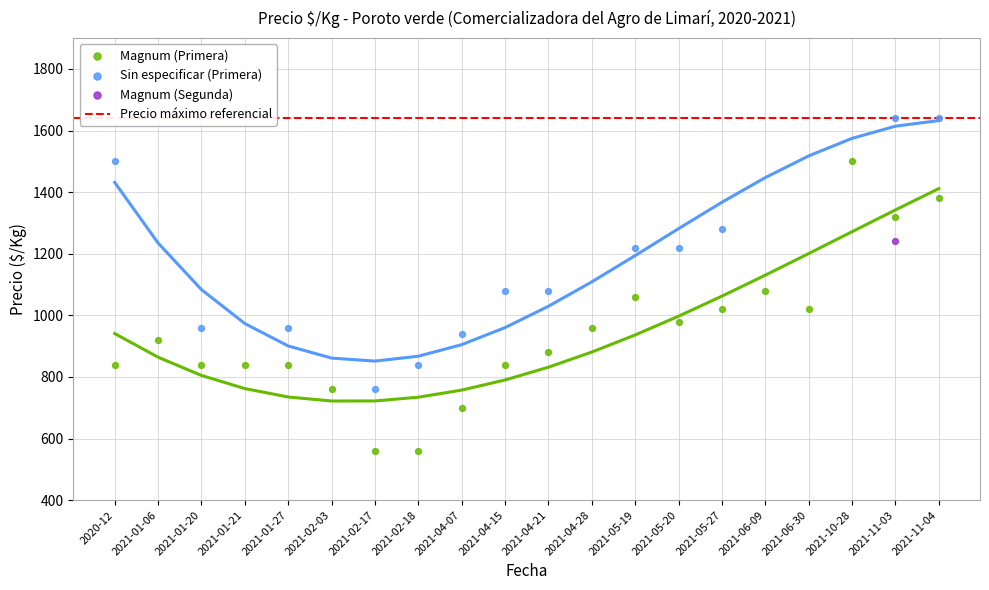

Which series has the largest total across all categories?

Precio maximo